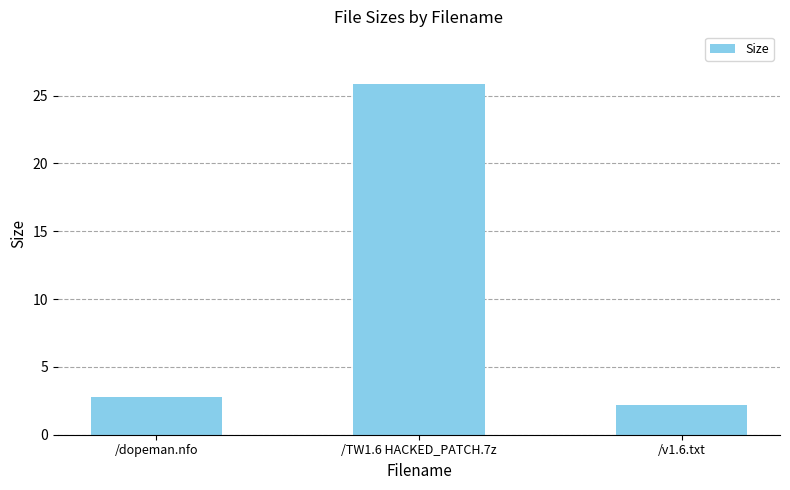

What is the ratio of the value at /v1.6.txt to the value at /TW1.6 HACKED_PATCH.7z?

0.1